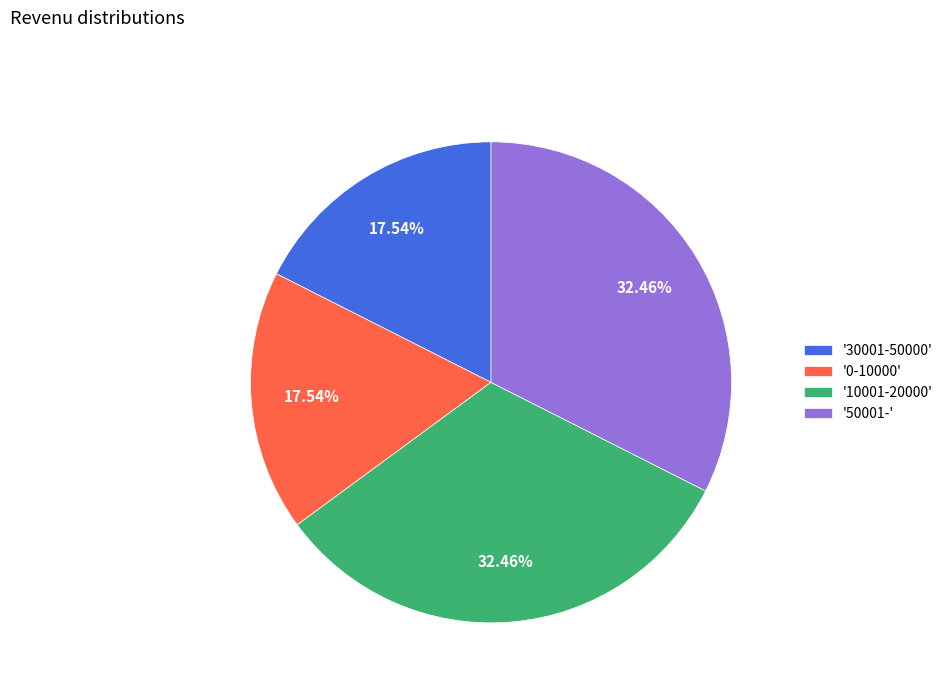

Count the number of slices in the pie.

4